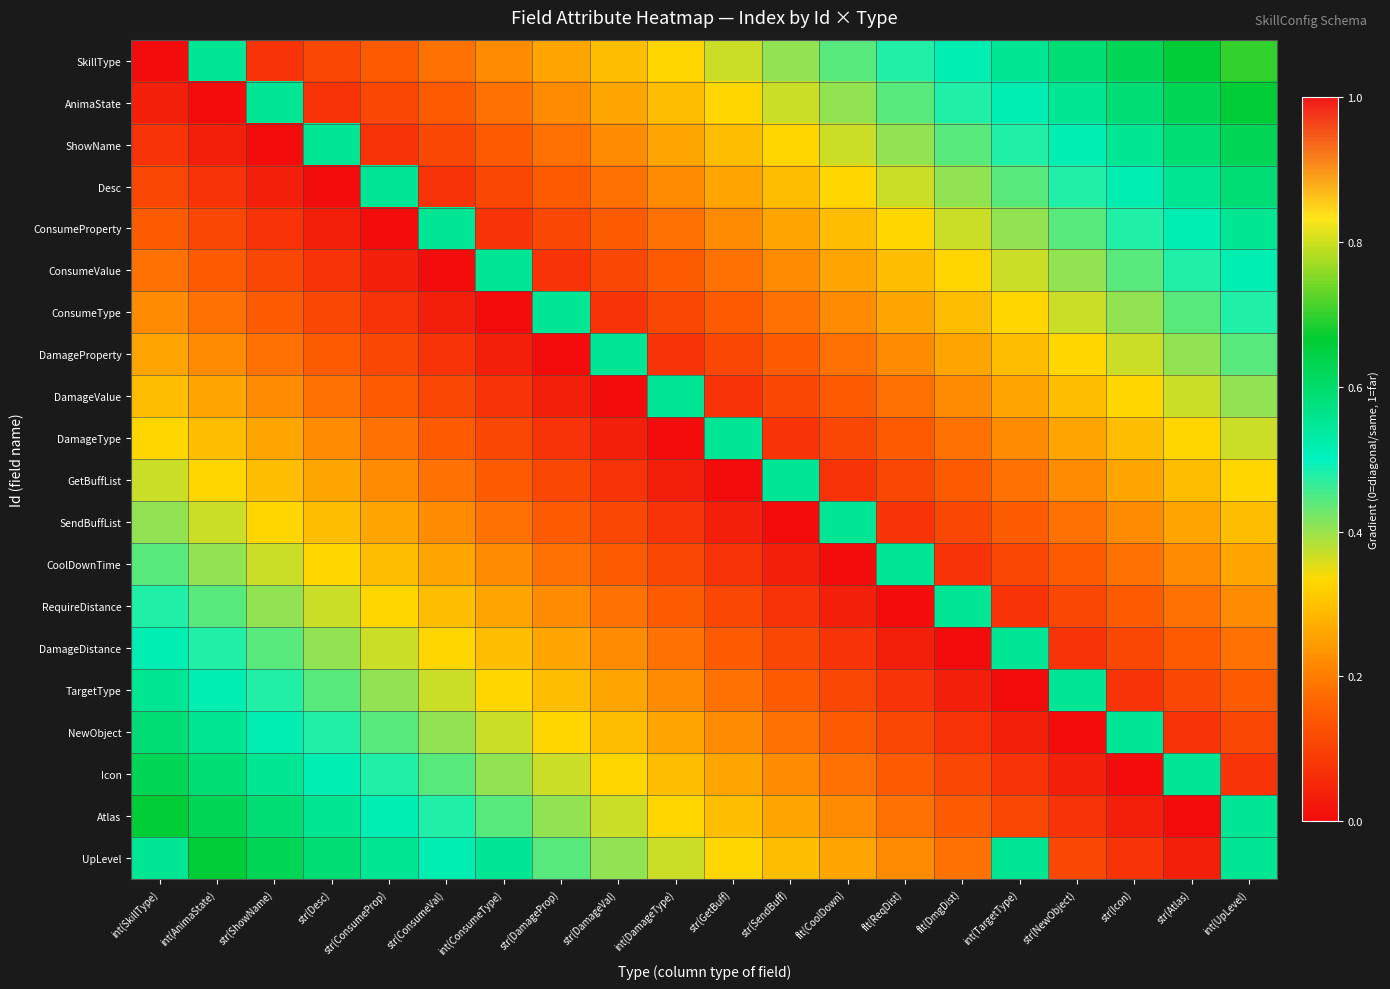

List the series in order of their peak value, highest first.

SkillType, AnimaState, Atlas, UpLevel, ShowName, Icon, Desc, NewObject, ConsumeProperty, TargetType, ConsumeValue, ConsumeType, DamageProperty, DamageValue, DamageType, GetBuffList, SendBuffList, CoolDownTime, RequireDistance, DamageDistance